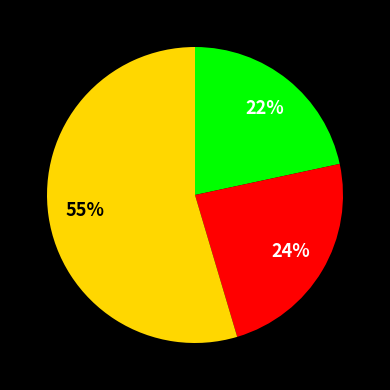

To the nearest percent, what is the average slice percentage?

33%